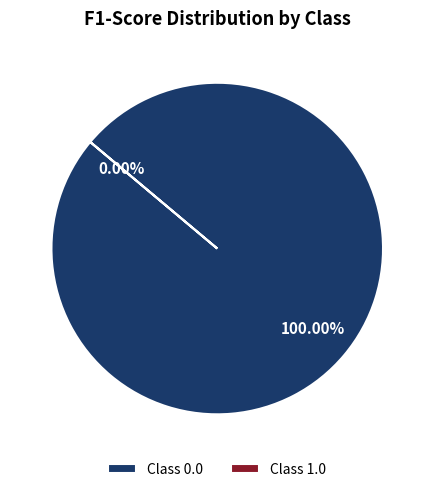

How many segments does this pie chart have?

2